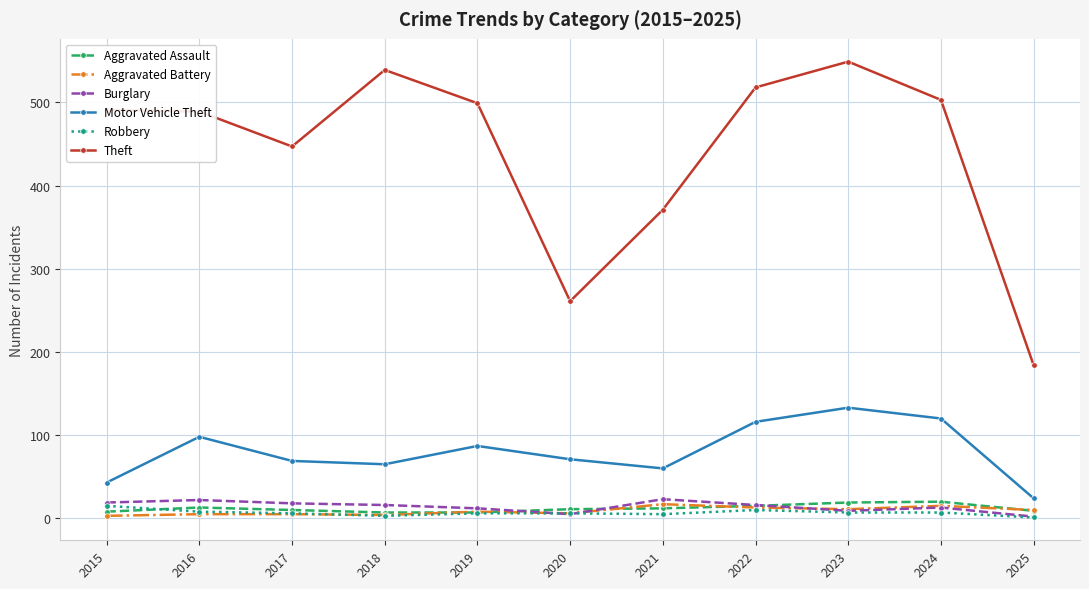

How many data points in Theft are less than 491?

5